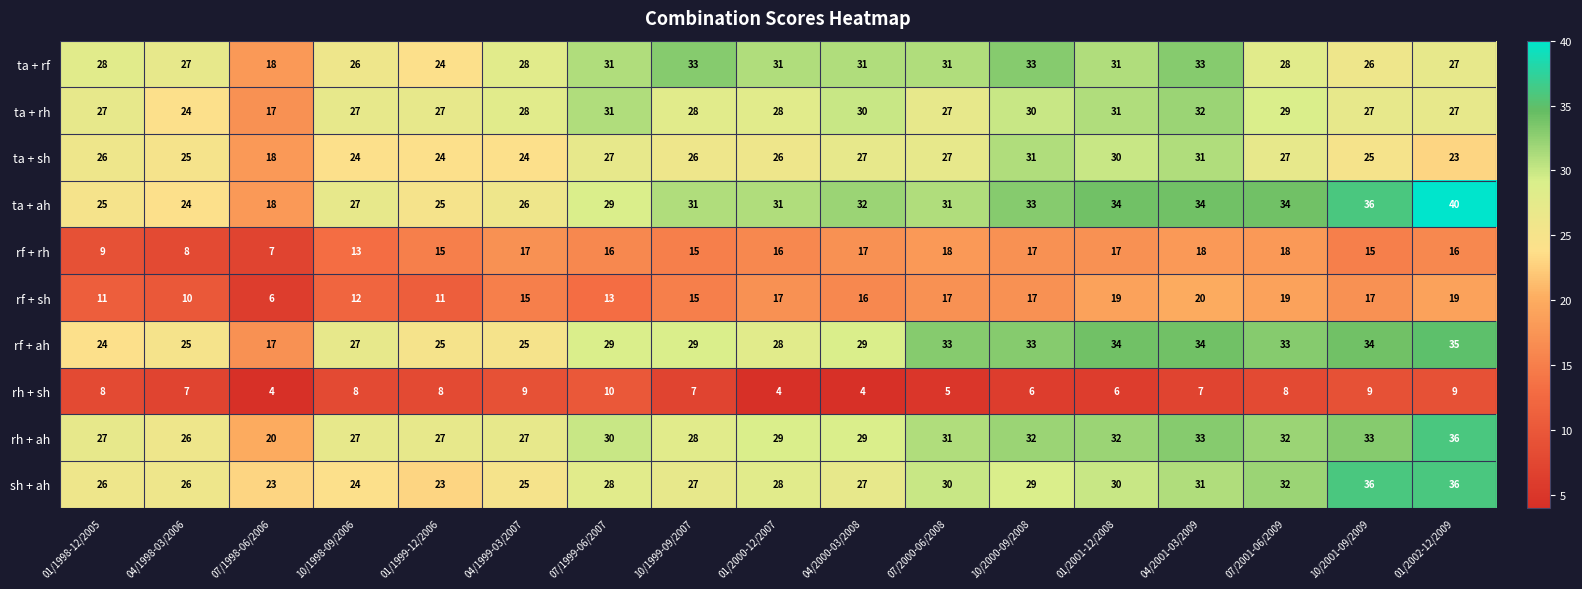

Which category has the highest value in the ta + rh series?

04/2001-03/2009